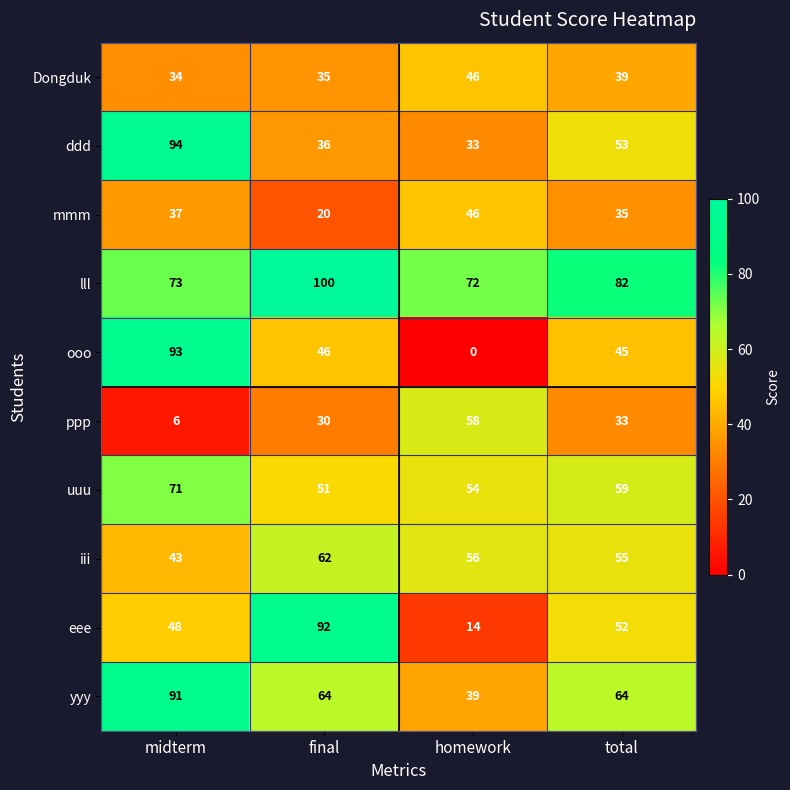

What is the sum of all eee values?

206